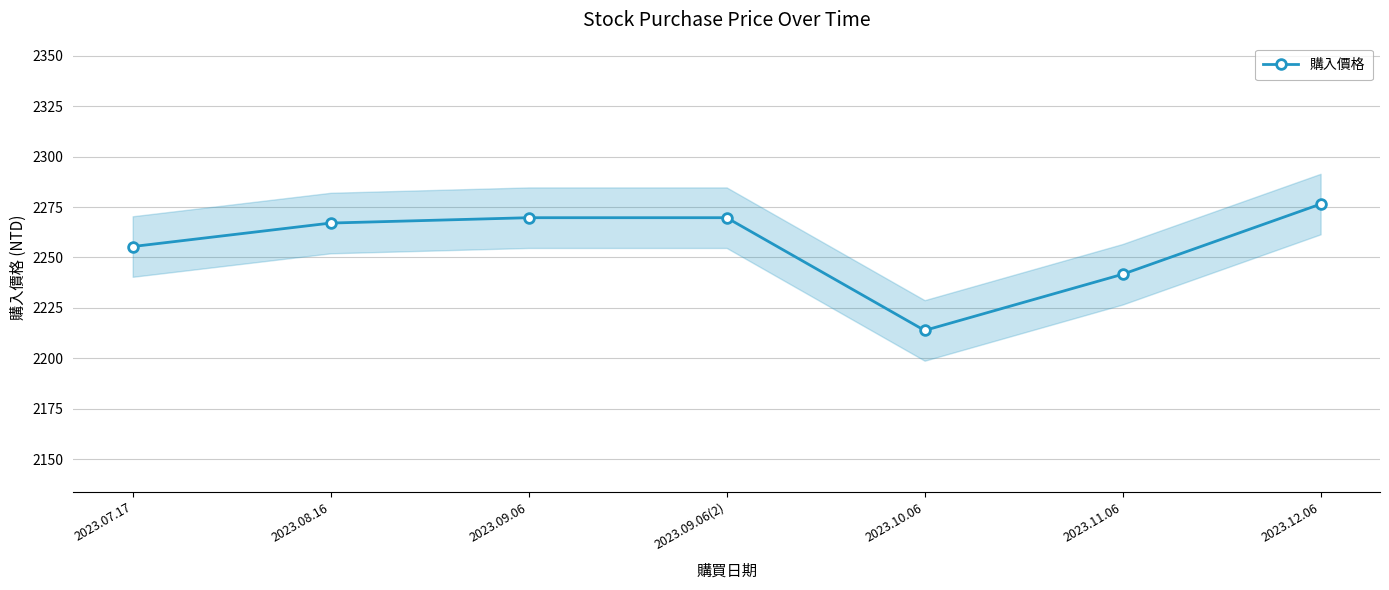

Which category has the lowest value across all series?

2023.10.06